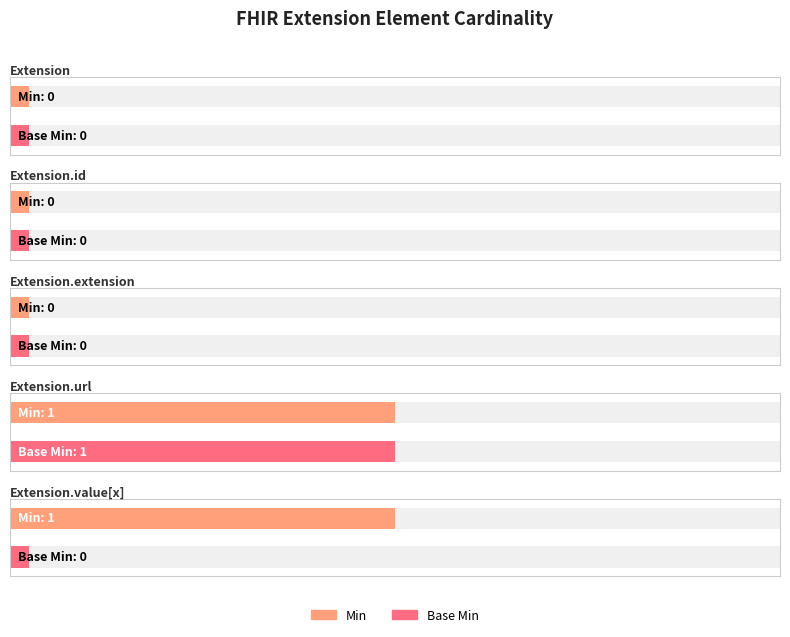

Which series has the largest total across all categories?

Min